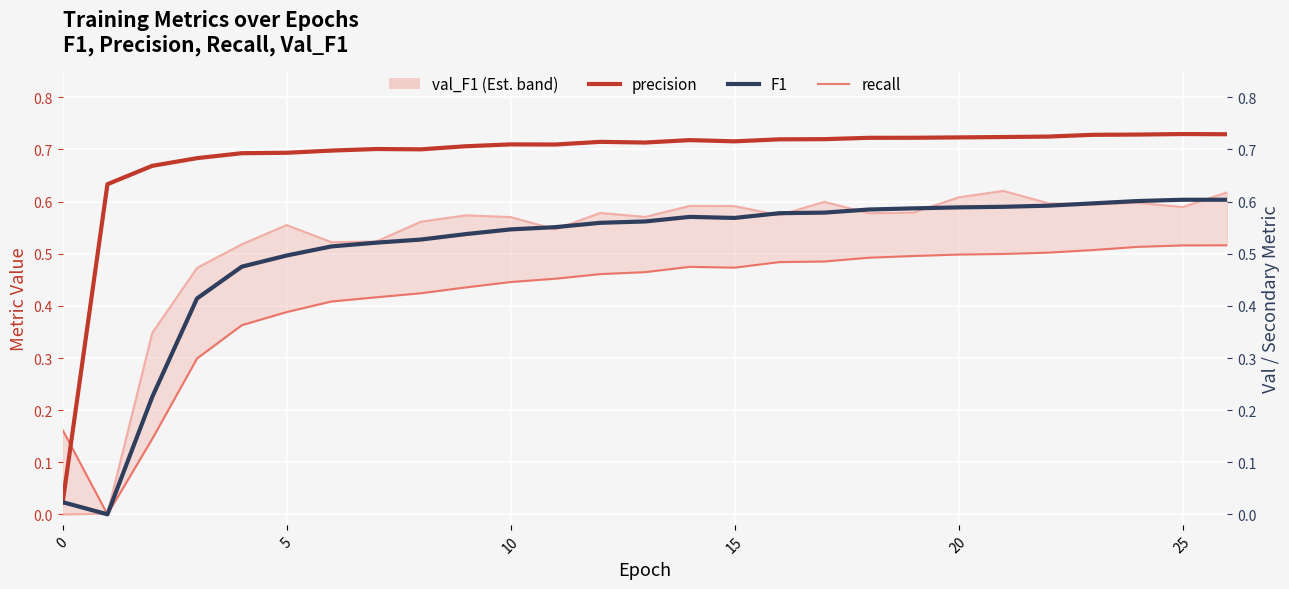

Which series has the largest total across all categories?

precision